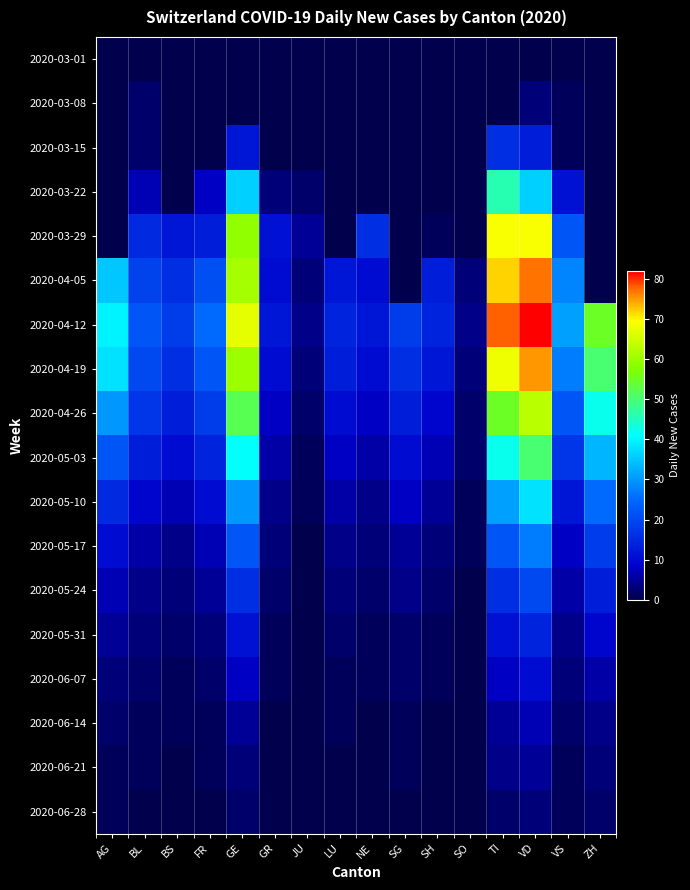

Which series has the largest total across all categories?

2020-04-12